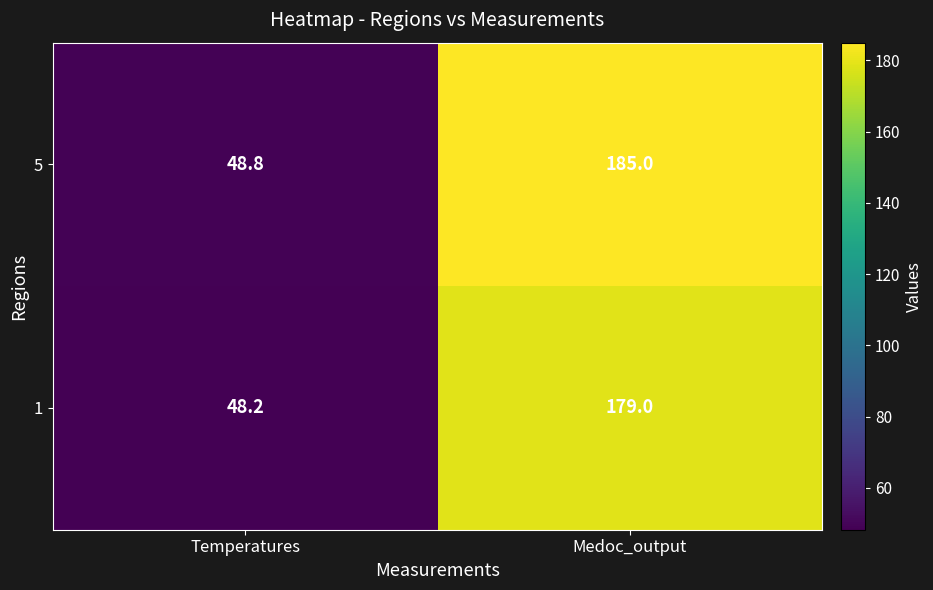

Where is 1 nearest to the value 113?

Temperatures